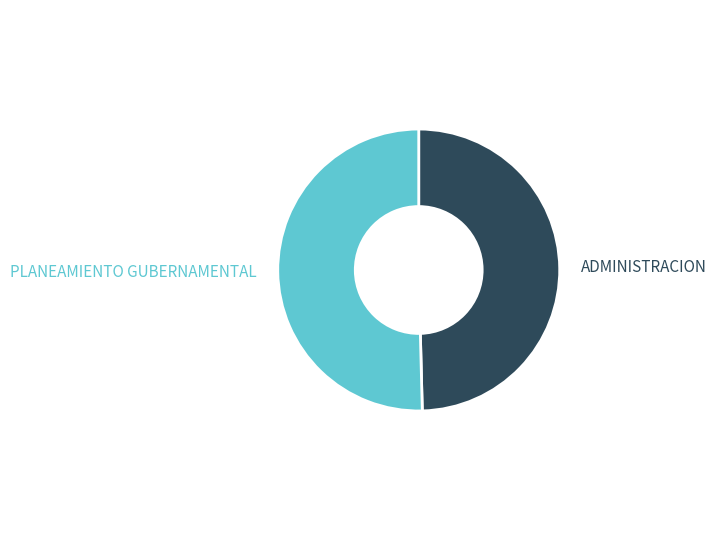

Is PLANEAMIENTO GUBERNAMENTAL the majority of the pie?

Yes